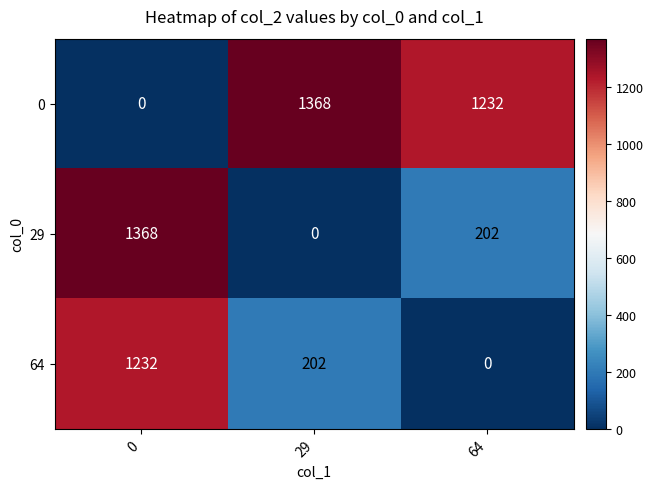

What is the maximum value shown in the chart?

1368